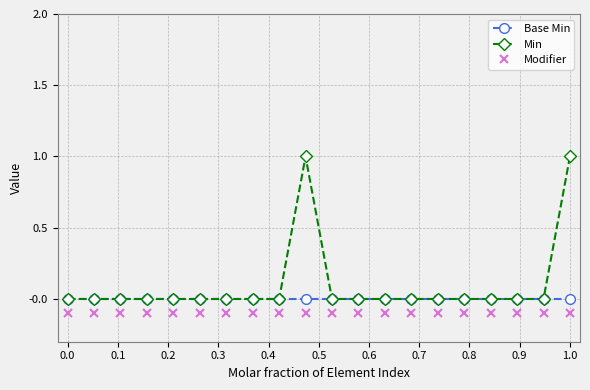

Which series has the widest spread of values?

Min